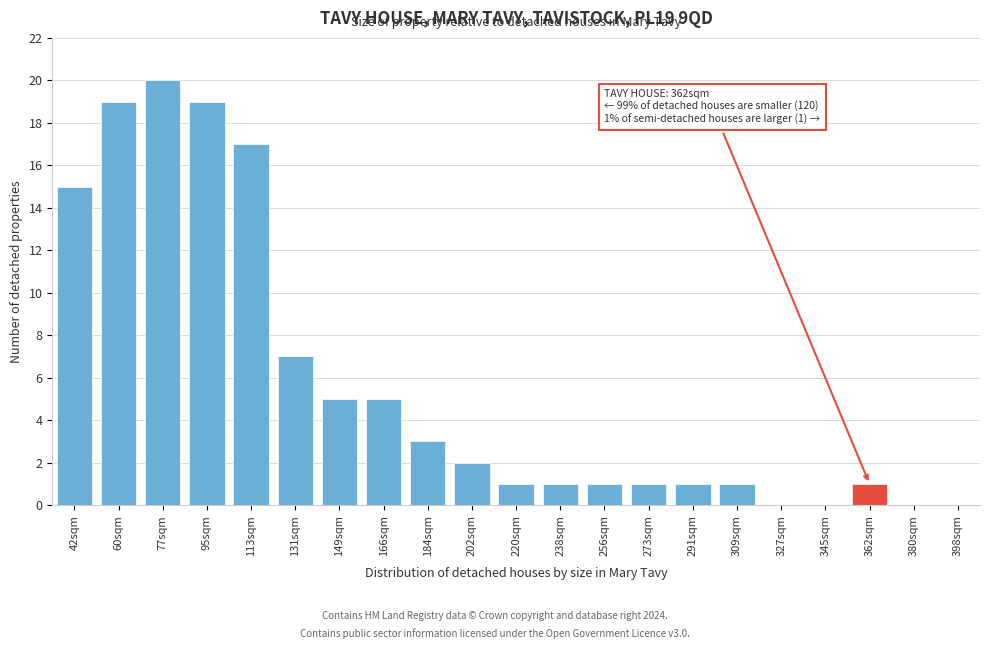

Reading left to right, list all the values displayed in this chart.

42sqm=15	60sqm=19	77sqm=20	95sqm=19	113sqm=17	131sqm=7	149sqm=5	166sqm=5	184sqm=3	202sqm=2	220sqm=1	238sqm=1	256sqm=1	273sqm=1	291sqm=1	309sqm=1	327sqm=0	345sqm=0	362sqm=1	380sqm=0	398sqm=0